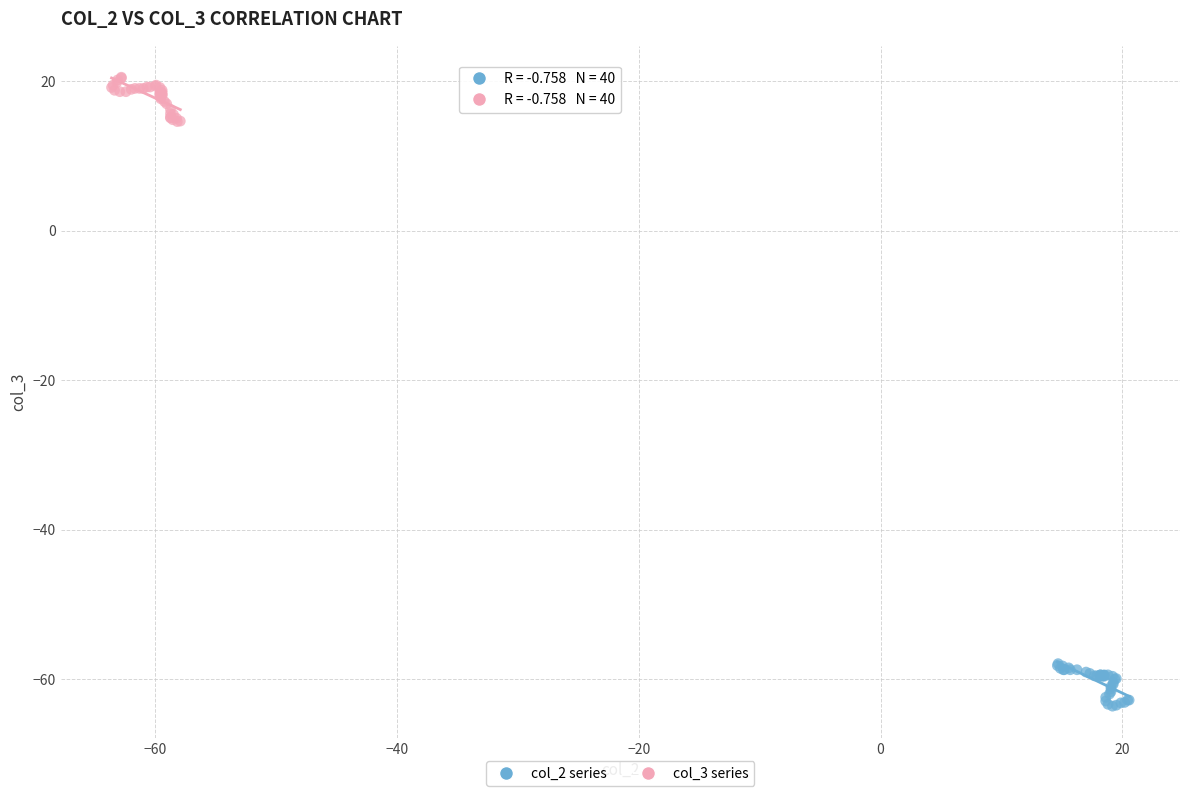

Which series reaches the minimum Y coordinate?

col_2 series